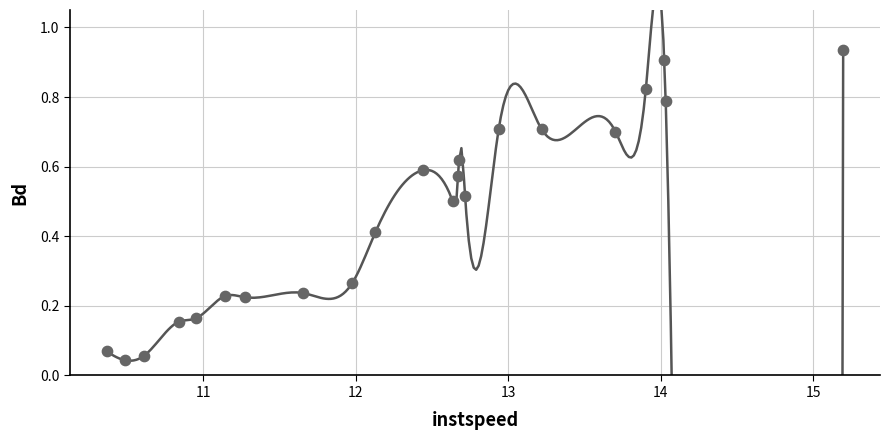

What is the range of X values (max minus min)?

4.8